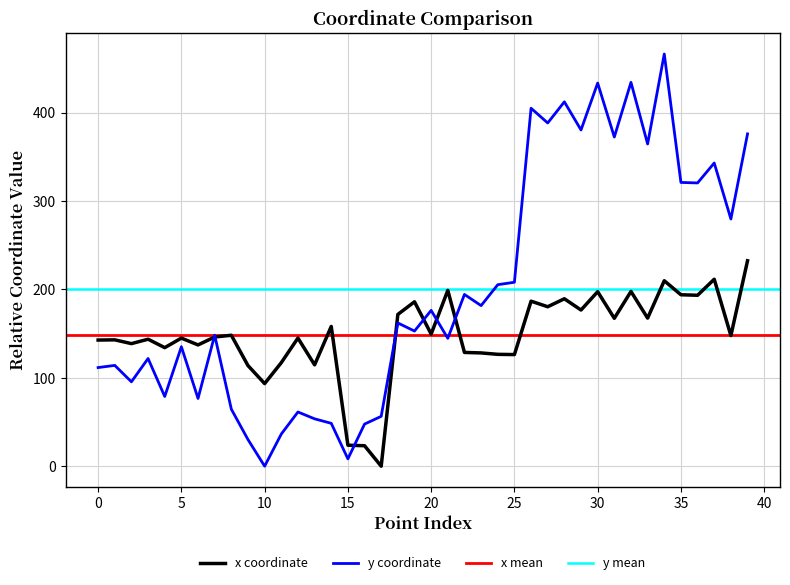

Reading left to right, what are all the values shown in this chart?

x: 142.8	143.0	138.7	143.7	134.2	145.0	137.3	146.2	148.2	113.9	93.5	117.2	145.0	114.7	158.2	23.7	23.2	0.0	171.8	186.1	149.5	199.0	128.8	128.2	126.6	126.3	186.8	180.5	189.5	176.7	197.5	167.4	197.8	167.6	209.9	194.0	193.5	211.6	147.8	232.5
y: 111.6	114.1	95.5	121.9	78.9	135.2	76.7	148.3	64.5	30.1	0.0	36.4	61.4	53.6	48.5	8.3	47.7	56.4	162.1	153.0	176.3	144.7	194.4	181.8	205.4	208.2	405.1	388.5	412.4	380.5	433.6	372.6	434.4	364.7	466.5	321.2	320.6	343.2	279.8	376.1